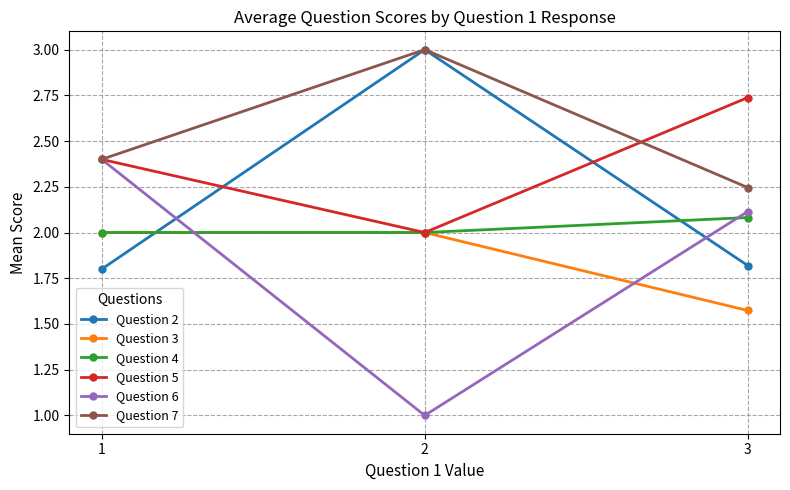

Count the number of categories in the chart.

3